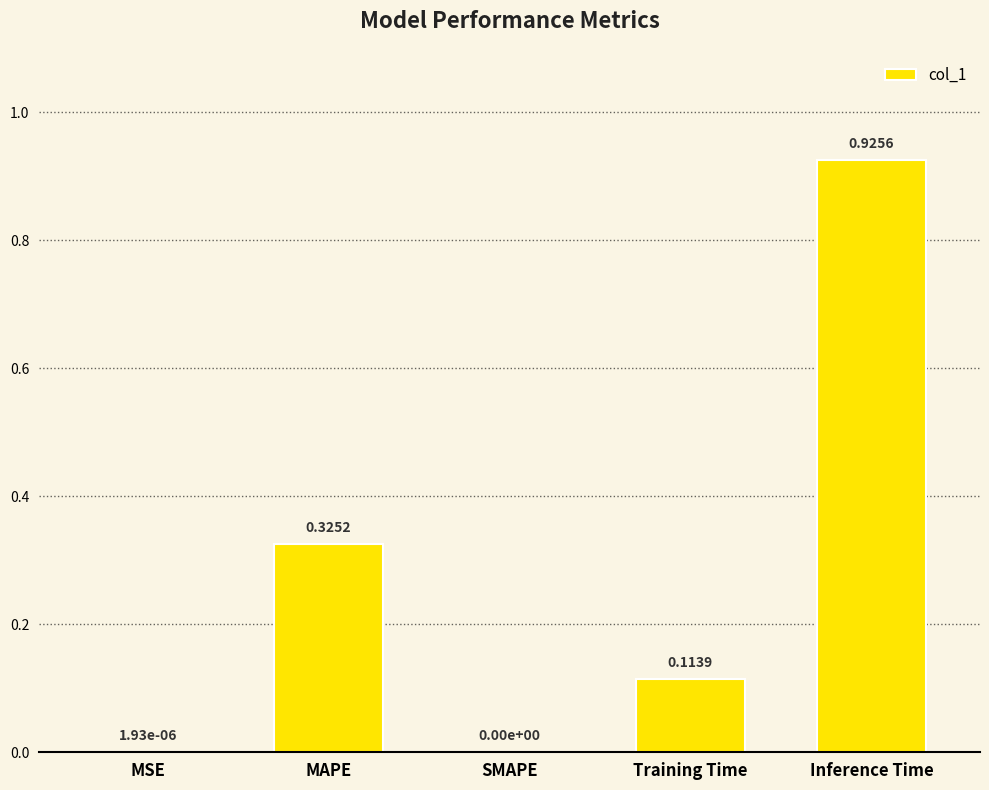

The chart shows a value of 0.0 at SMAPE. True or false?

True